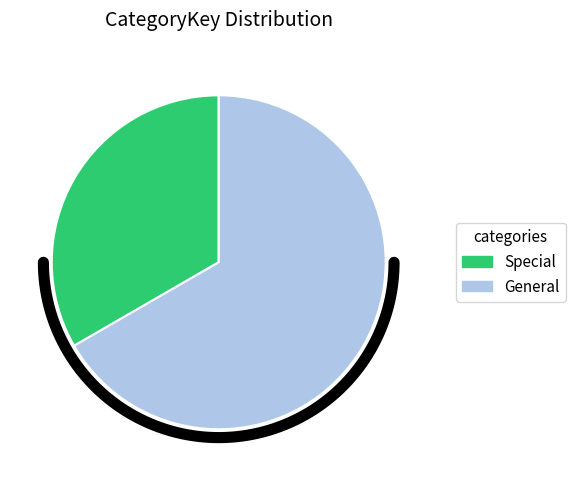

To the nearest percent, what is the difference between the General and Special slice percentages?

33%